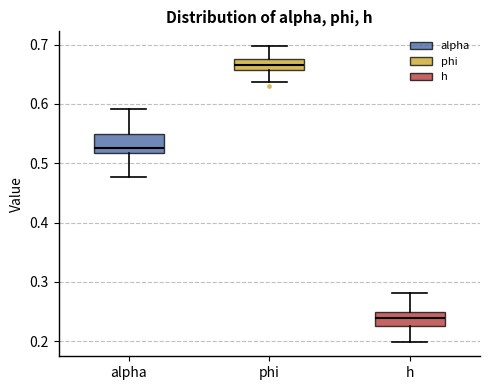

Reading left to right, transcribe this box plot: for each box, give where its median line is, the range the box spans, and where its two whiskers end, as read against the y-axis. The values are not printed on the chart, so give them approximately, as read against the axis.

alpha: median 0.53, box 0.52 to 0.55, whiskers 0.48 to 0.59
phi: median 0.66 (inside the box), box 0.66 to 0.68, whiskers 0.64 to 0.70
h: median 0.24, box 0.23 to 0.25, whiskers 0.20 to 0.28